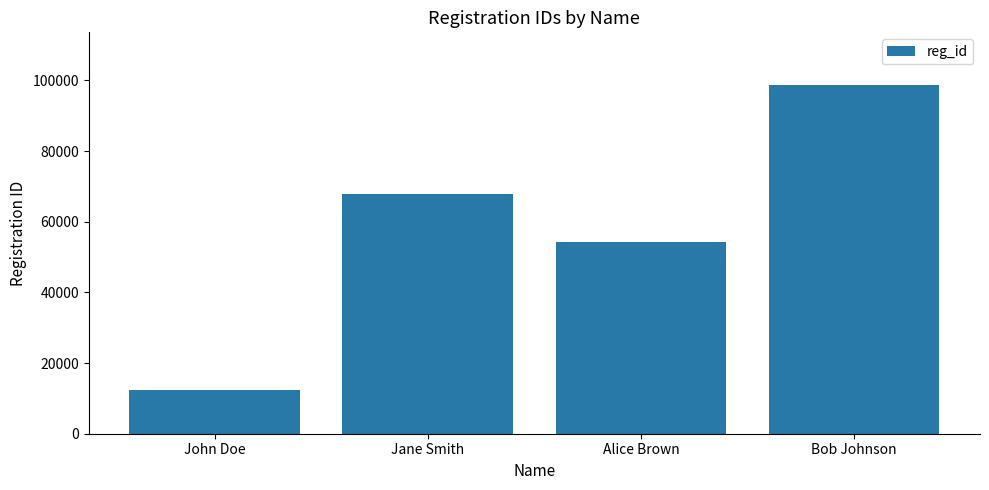

Which category has the highest value across all series?

Bob Johnson